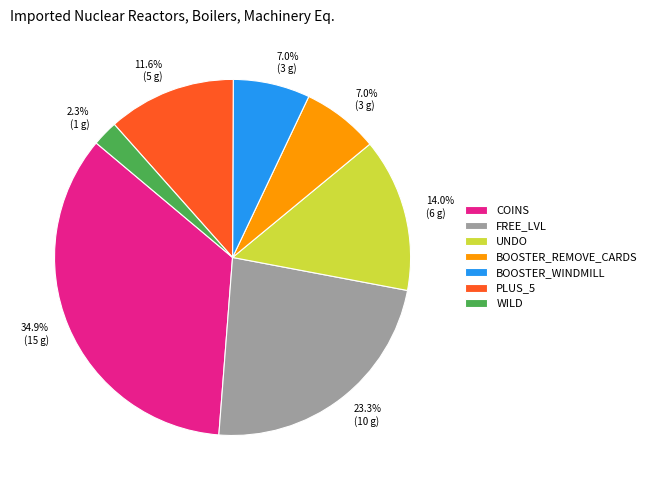

Approximately how many times larger is the value at FREE_LVL compared to COINS?

0.7